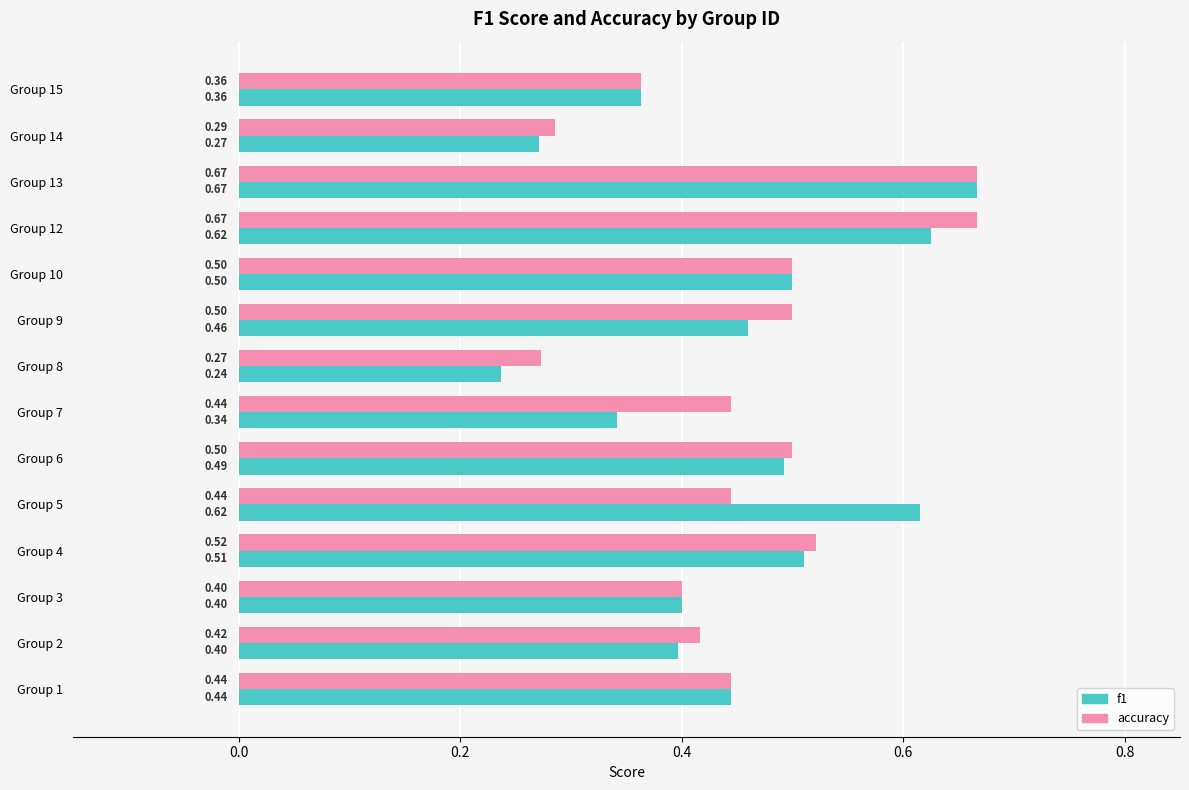

At how many categories does at least one series exceed 0?

14